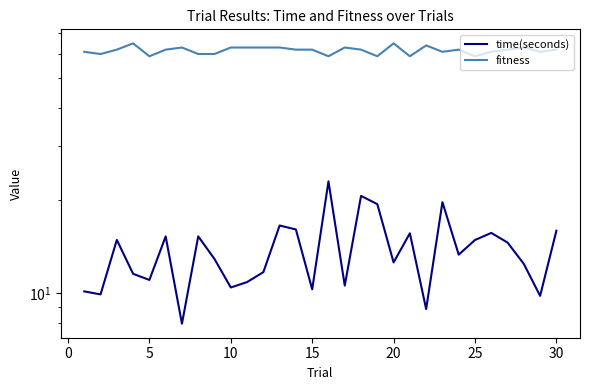

The value of fitness at 13 is 32.3. True or false?

False